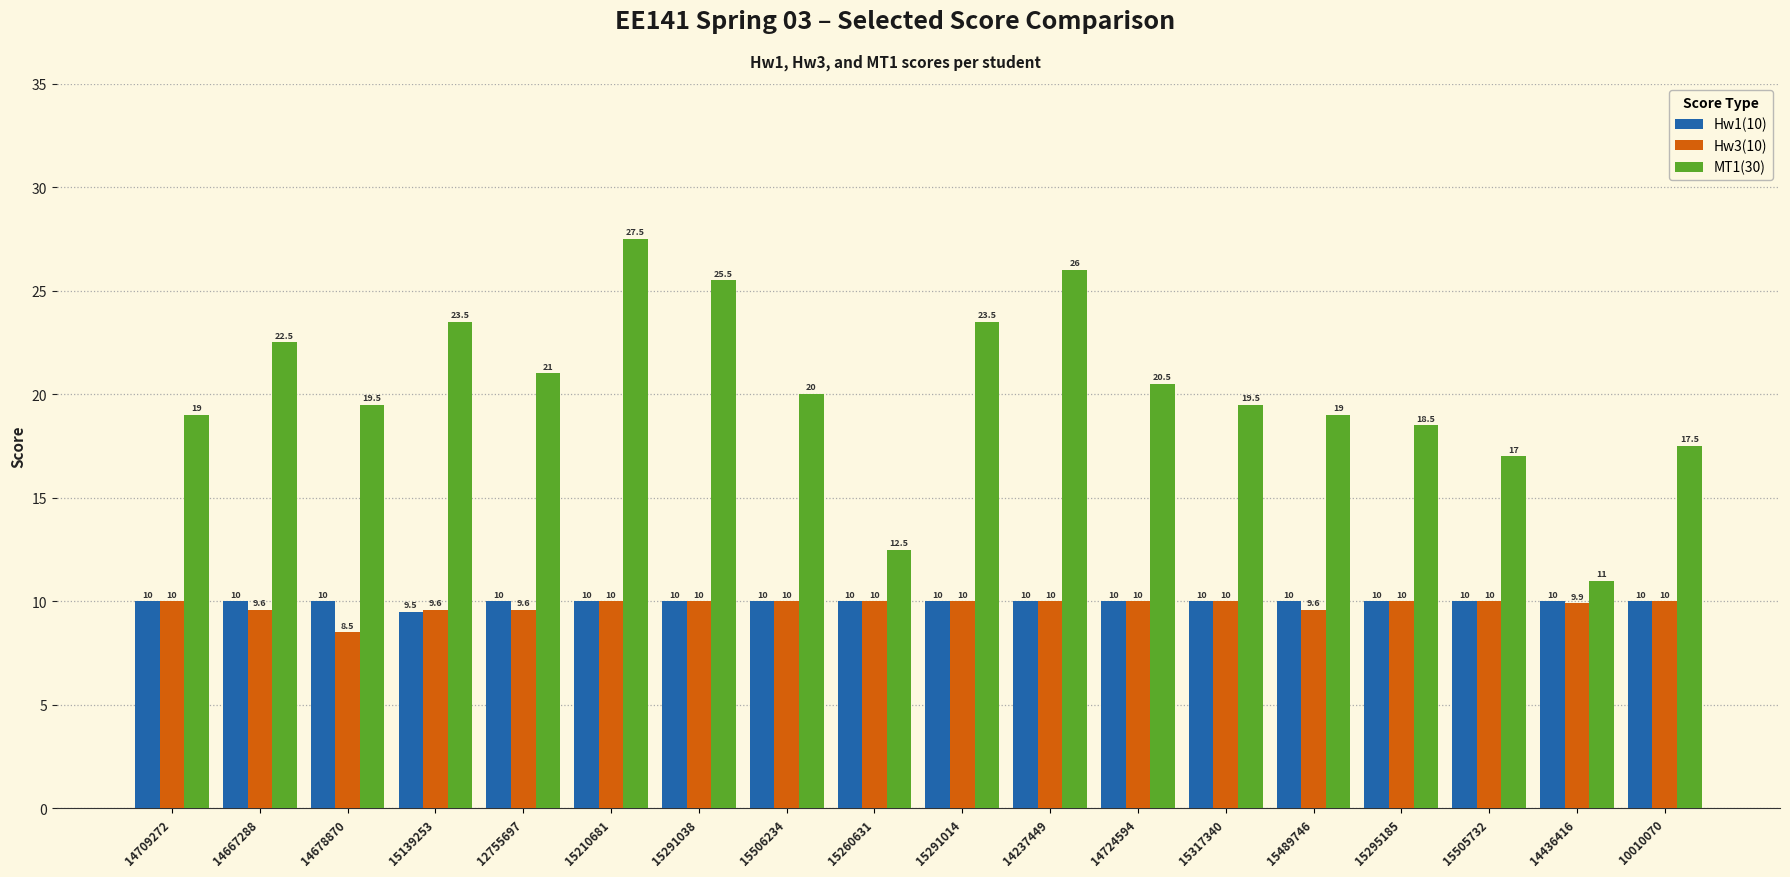

Which series has the largest total across all categories?

MT1(30)